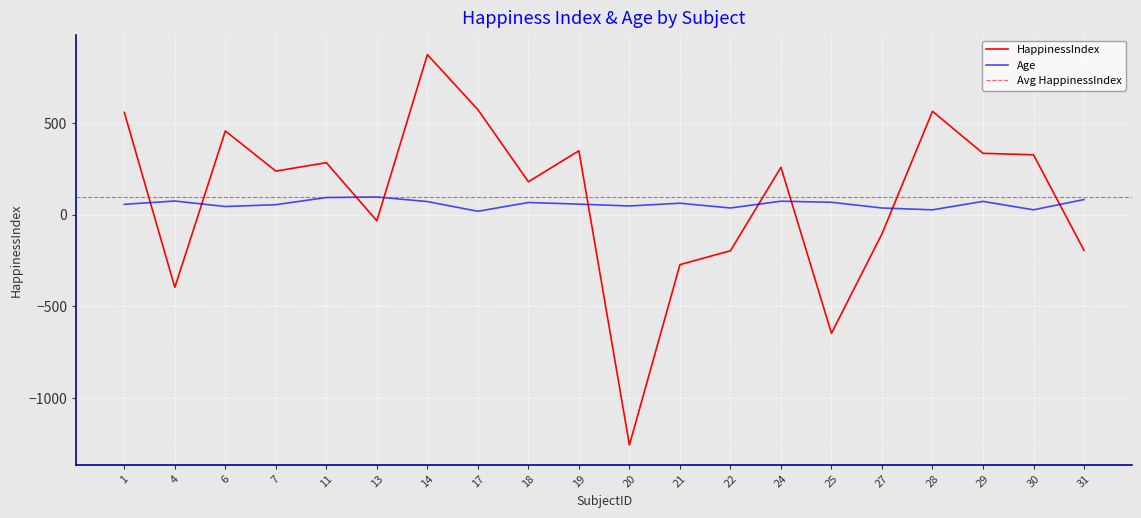

How many times do HappinessIndex and Age cross each other?

9